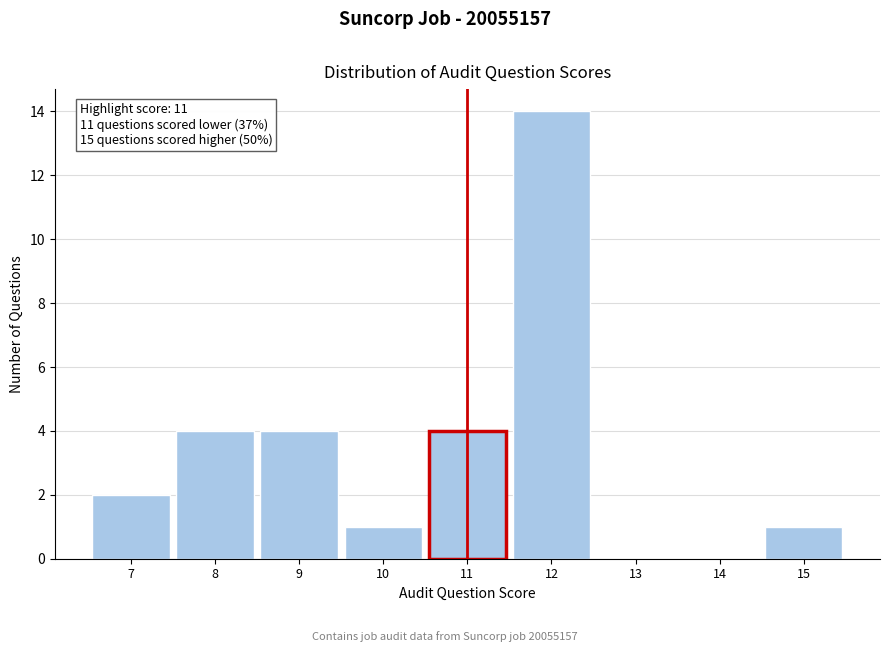

Over which range of the x-axis is the bar tallest?

11.5 to 12.5